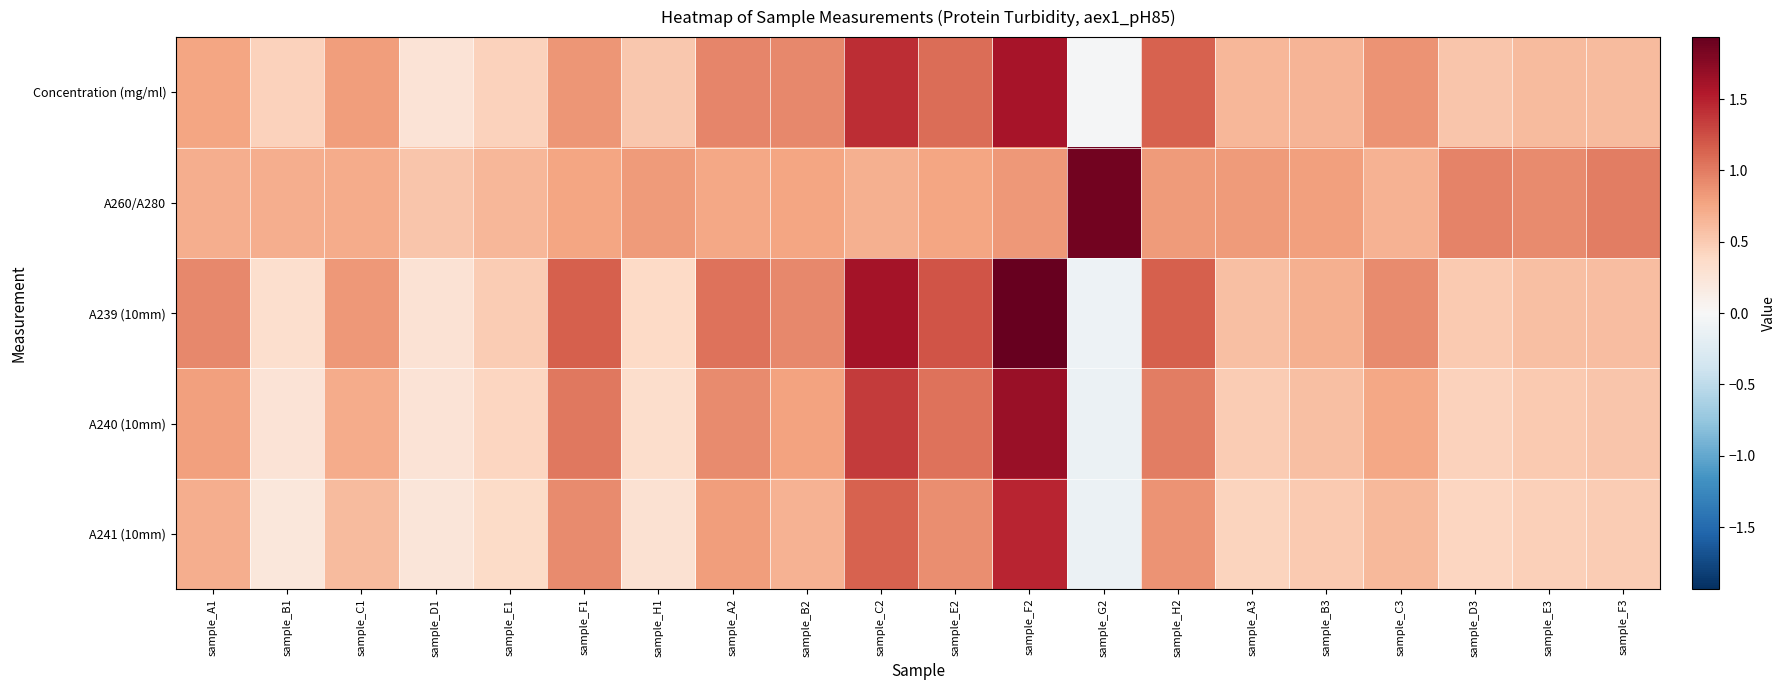

What is the total value across all series at sample_F1?

4.7